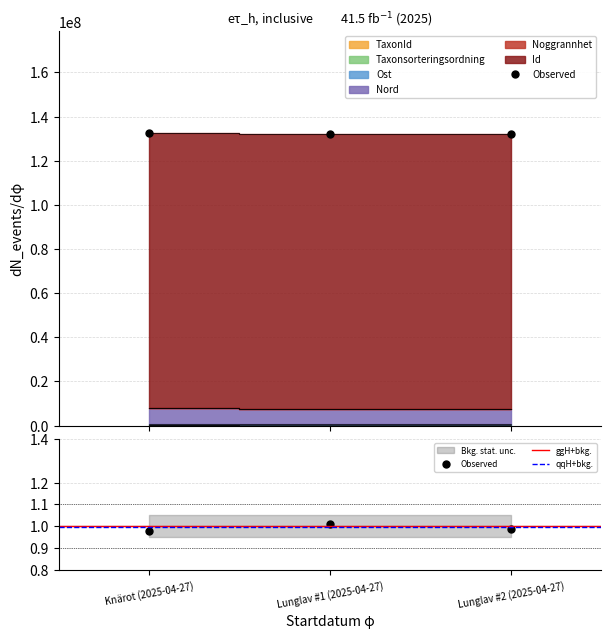

What is the difference between the maximum and minimum values in the Taxonsorteringsordning series?

232539